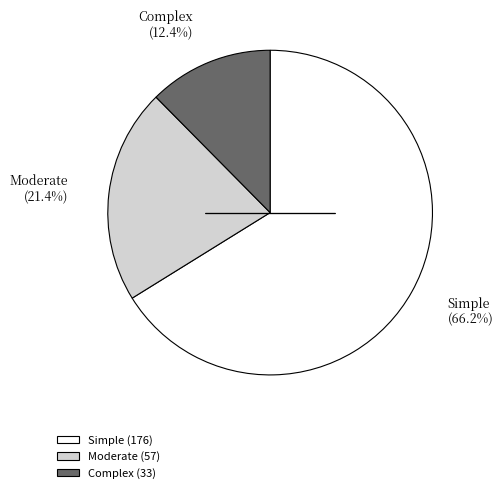

Count the number of slices in the pie.

3